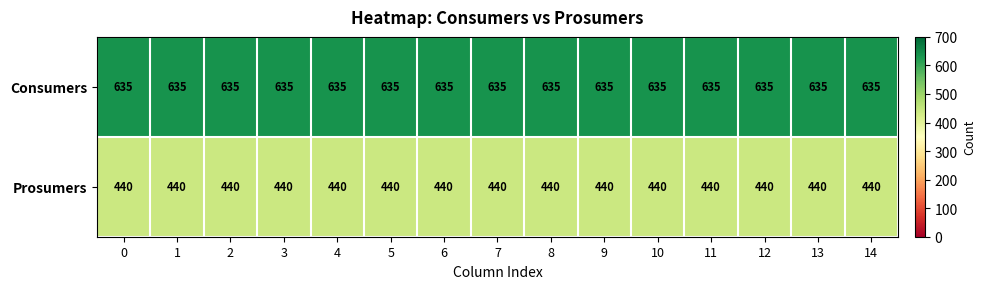

List the series in order of their peak value, highest first.

Consumers, Prosumers